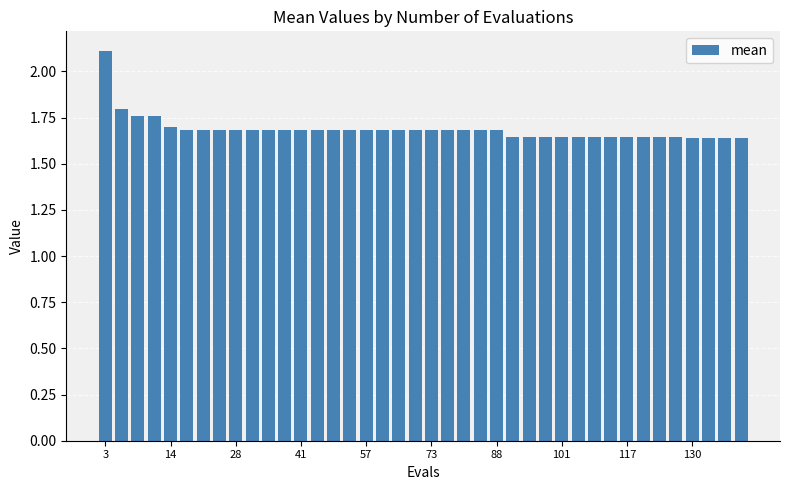

What is the greatest value displayed?

2.1